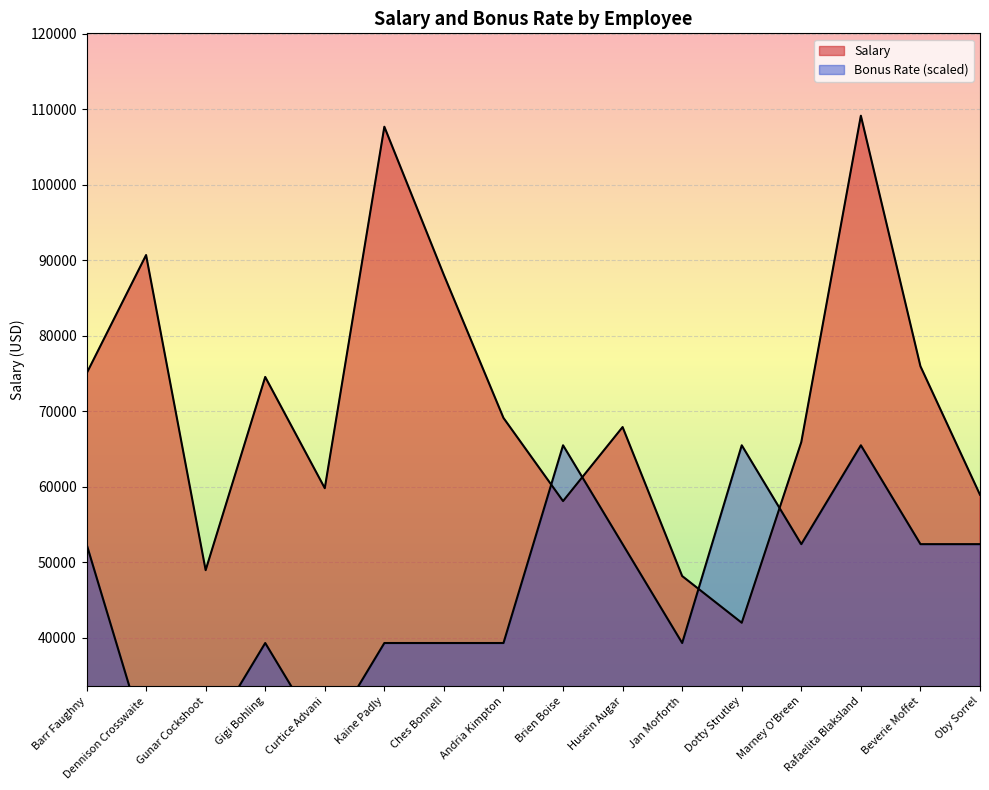

Reading left to right, list all the values displayed in this chart.

Salary: 75000.0	90700.0	48950.0	74550.0	59810.0	107700.0	88050.0	69120.0	58100.0	67910.0	48170.0	41980.0	65920.0	109160.0	75970.0	58940.0
Bonus Rate: 52396.8	26198.4	26198.4	39297.6	26198.4	39297.6	39297.6	39297.6	65496.0	52396.8	39297.6	65496.0	52396.8	65496.0	52396.8	52396.8